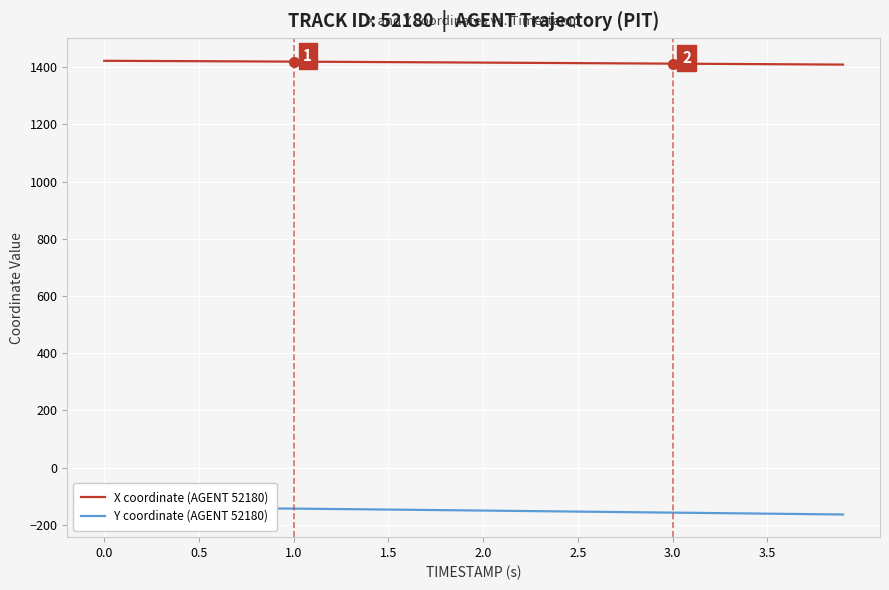

What is the maximum value for X coordinate (AGENT 52180)?

1422.2